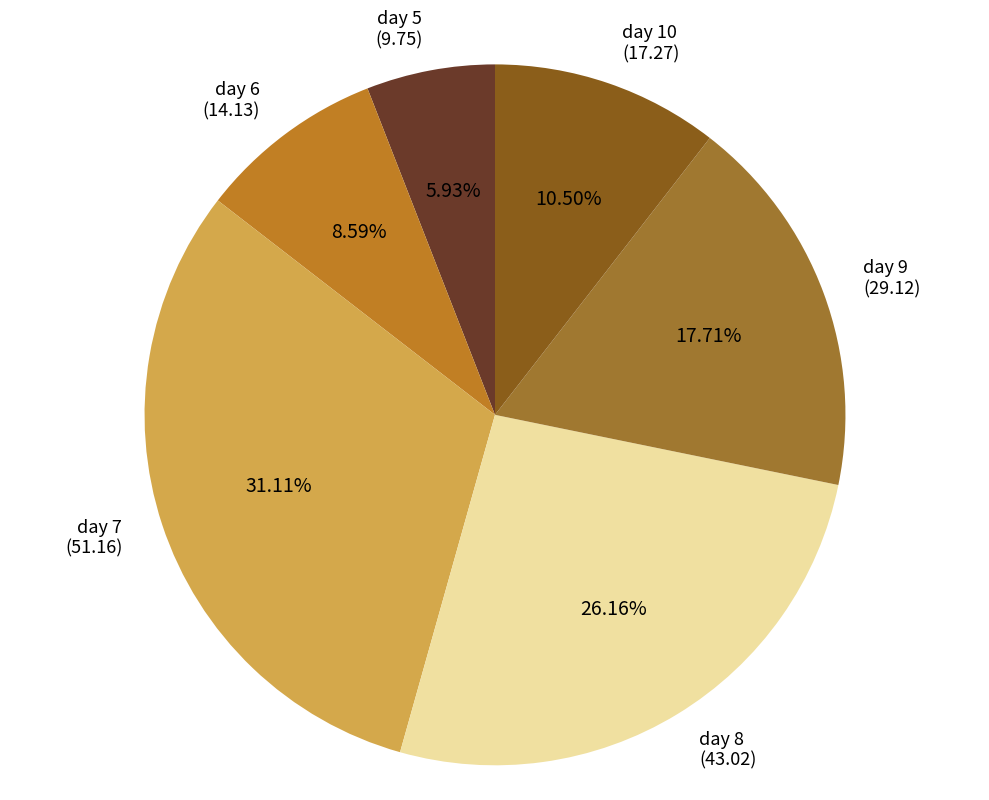

Which category has the smallest portion of the pie?

day 5